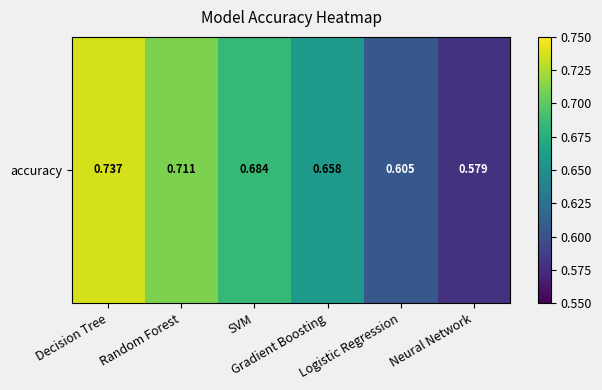

What is the change in value from SVM to Logistic Regression?

-0.1